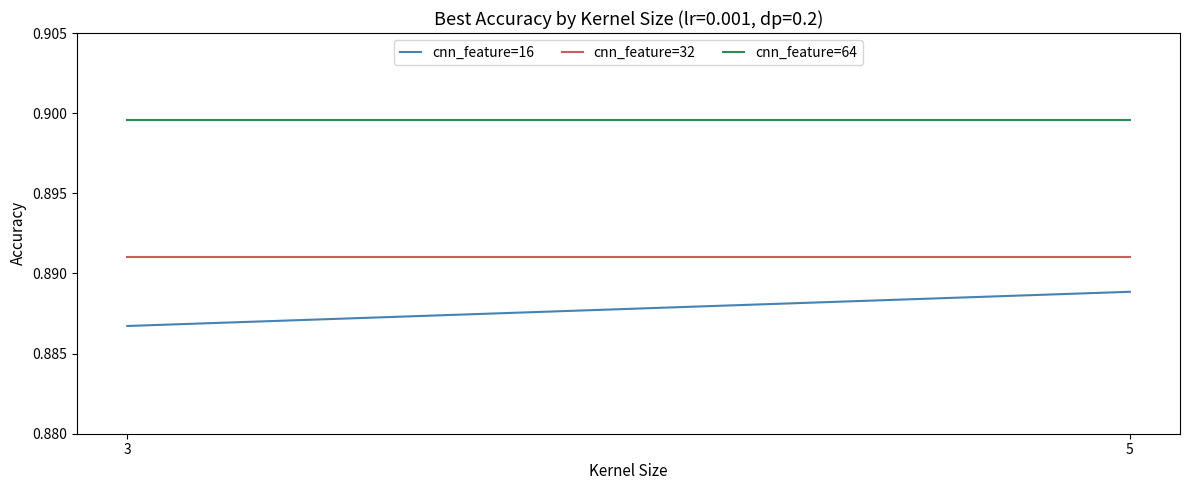

Reading right to left, list all the values displayed in this chart.

cnn_feature=16: 5=0.9	3=0.9
cnn_feature=32: 5=0.9	3=0.9
cnn_feature=64: 5=0.9	3=0.9